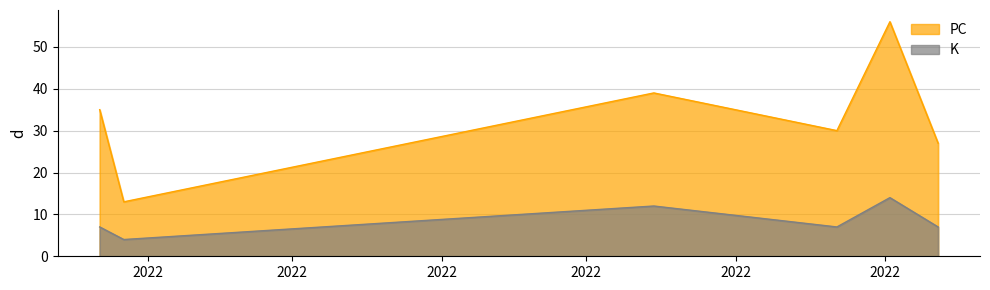

True or false: PC and K cross at least once.

False